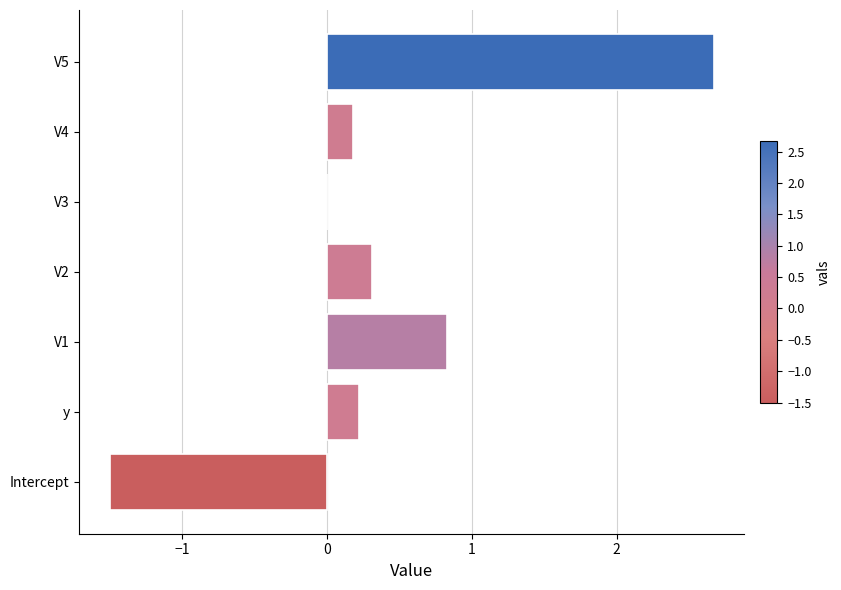

True or false: the data shows 1.6 at V5.

False